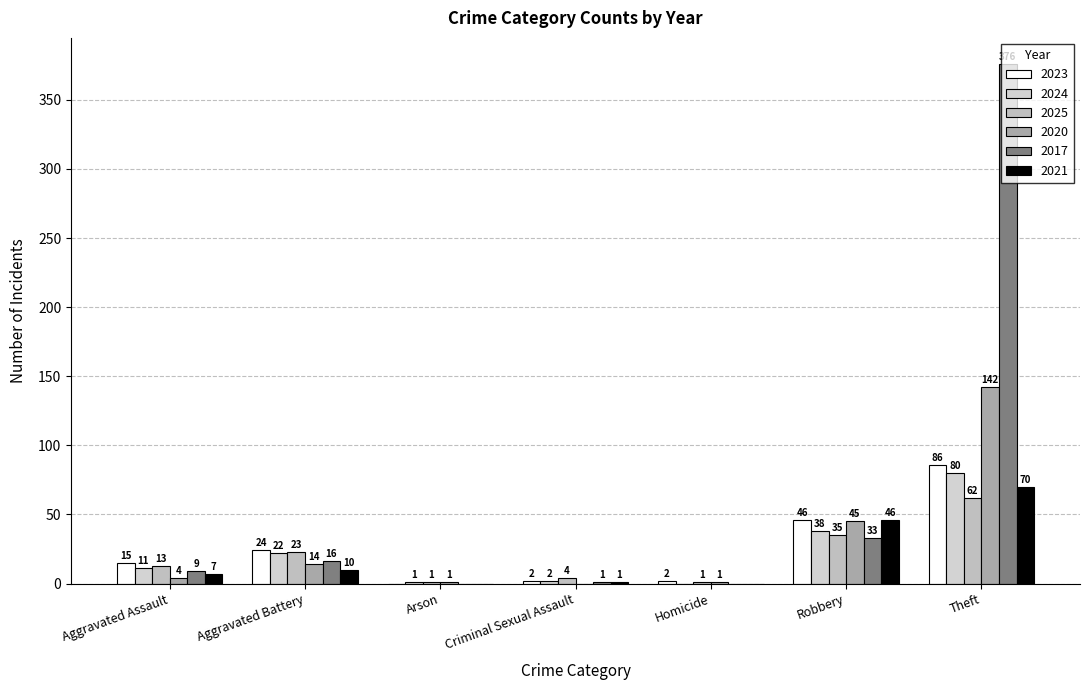

The 2024 series shows 2 at Criminal Sexual Assault. True or false?

True